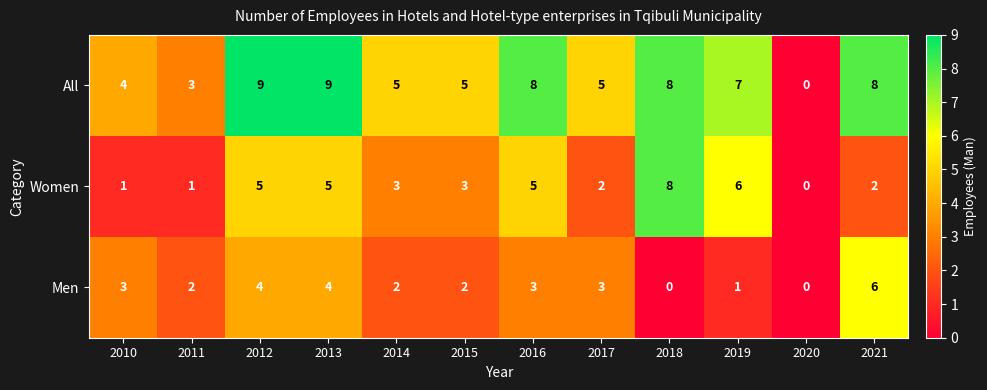

What is the spread (max minus min) of values at 2011?

2